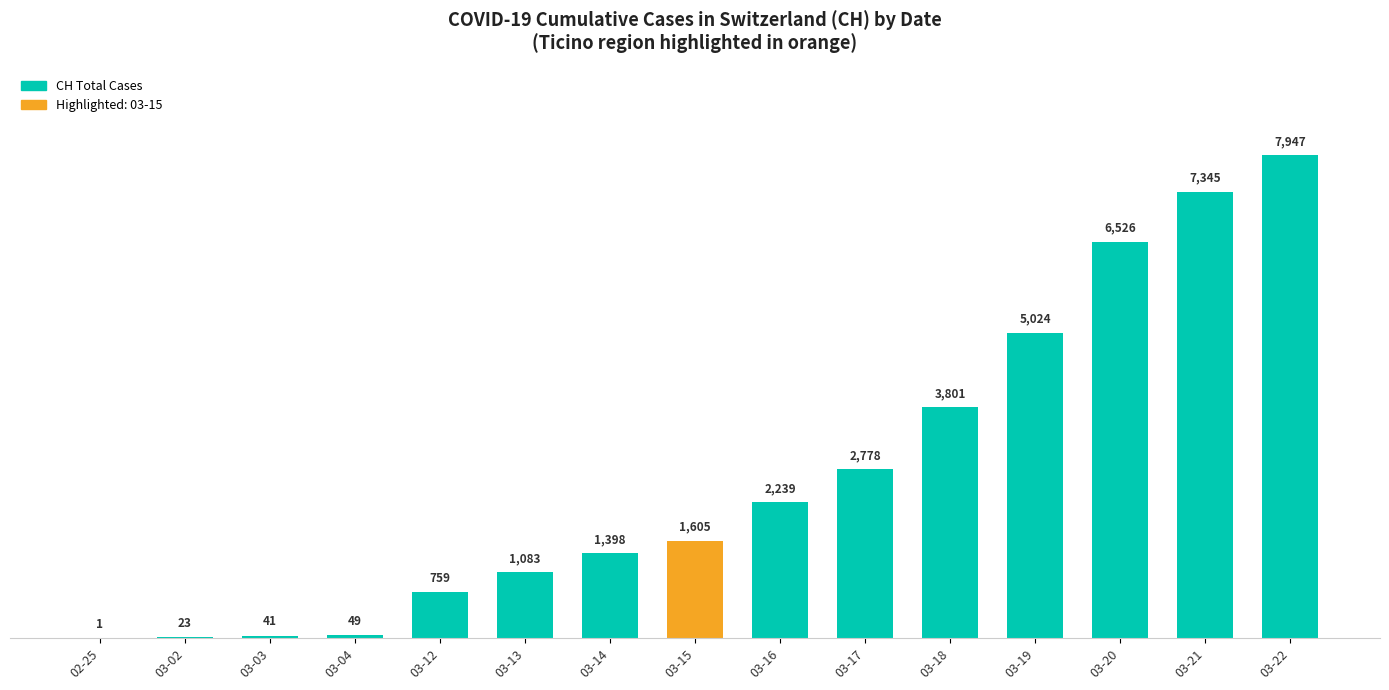

Between 03-04 and 03-03, which is larger?

03-04